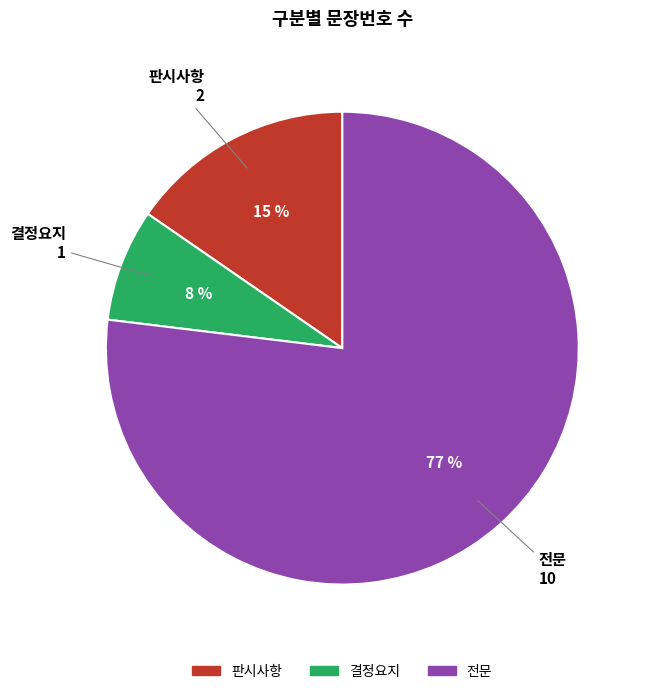

Which category accounts for the majority?

전문